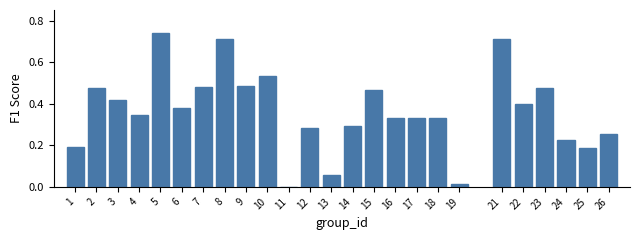

Which has a higher value, 5 or 1?

5